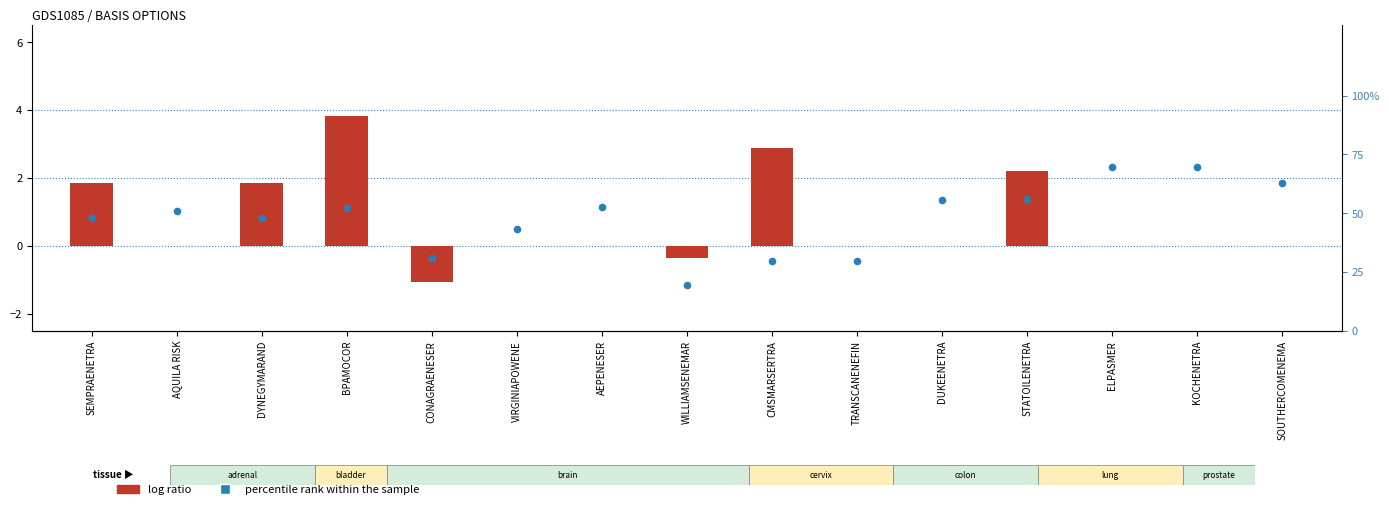

What is the total value across all series at BPAMOCOR?

55.9